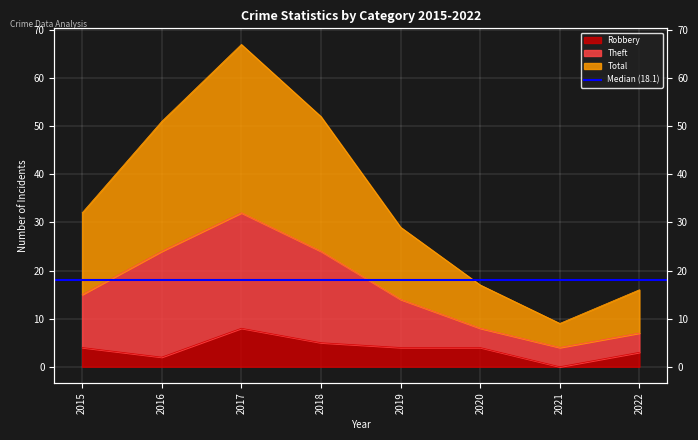

True or false: Robbery and Theft cross at least once.

False